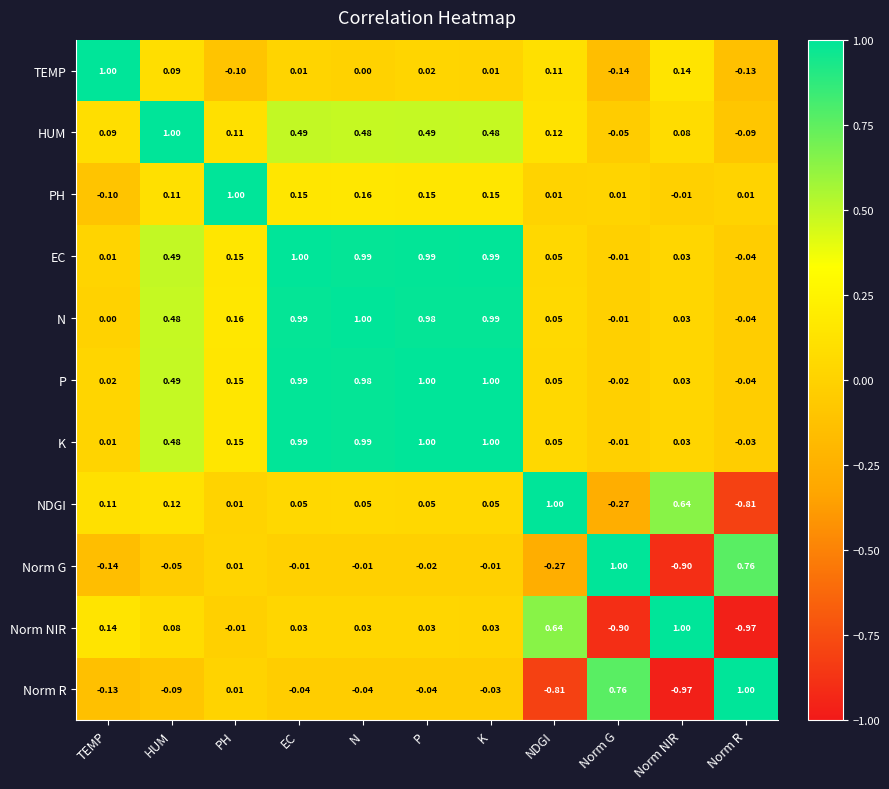

Count the number of categories in the chart.

11